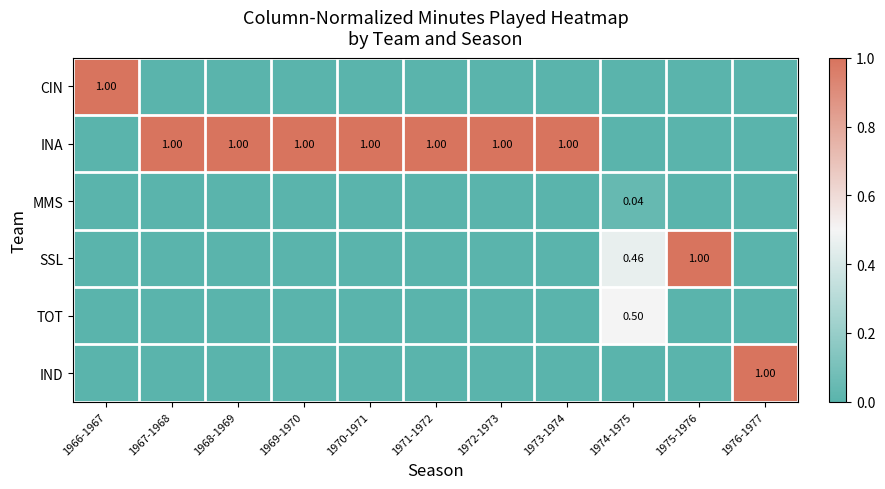

Where is TOT nearest to the value 0?

1966-1967